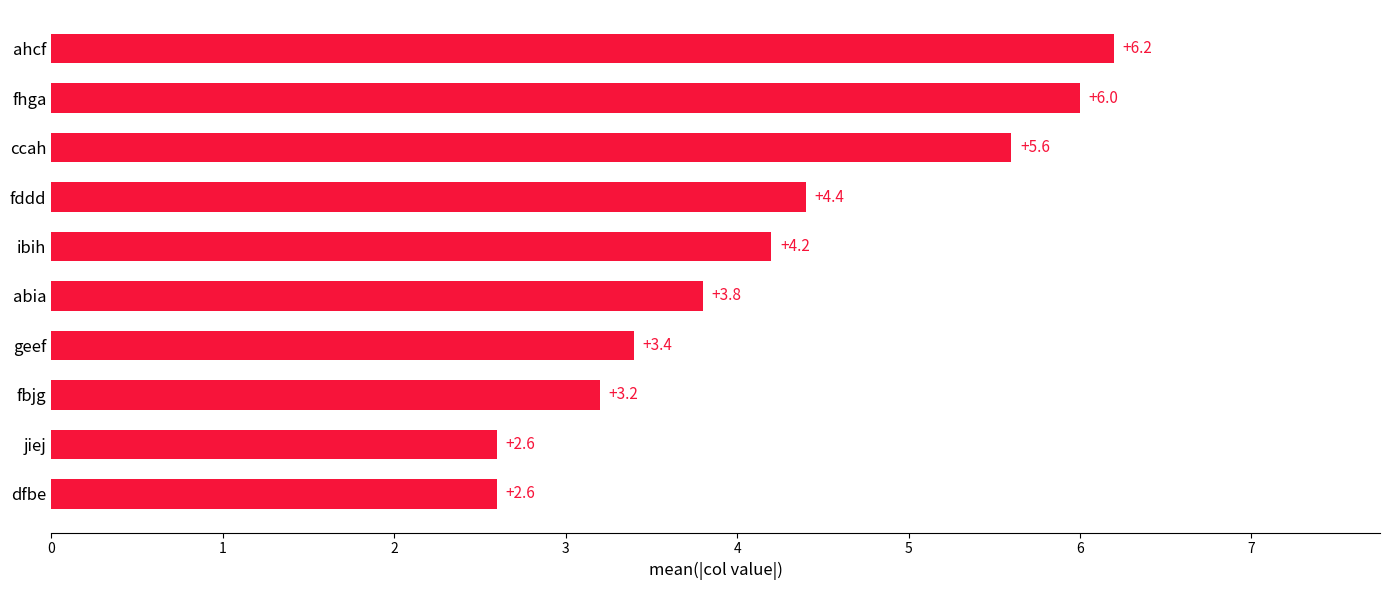

What is the minimum value shown in the chart?

2.6